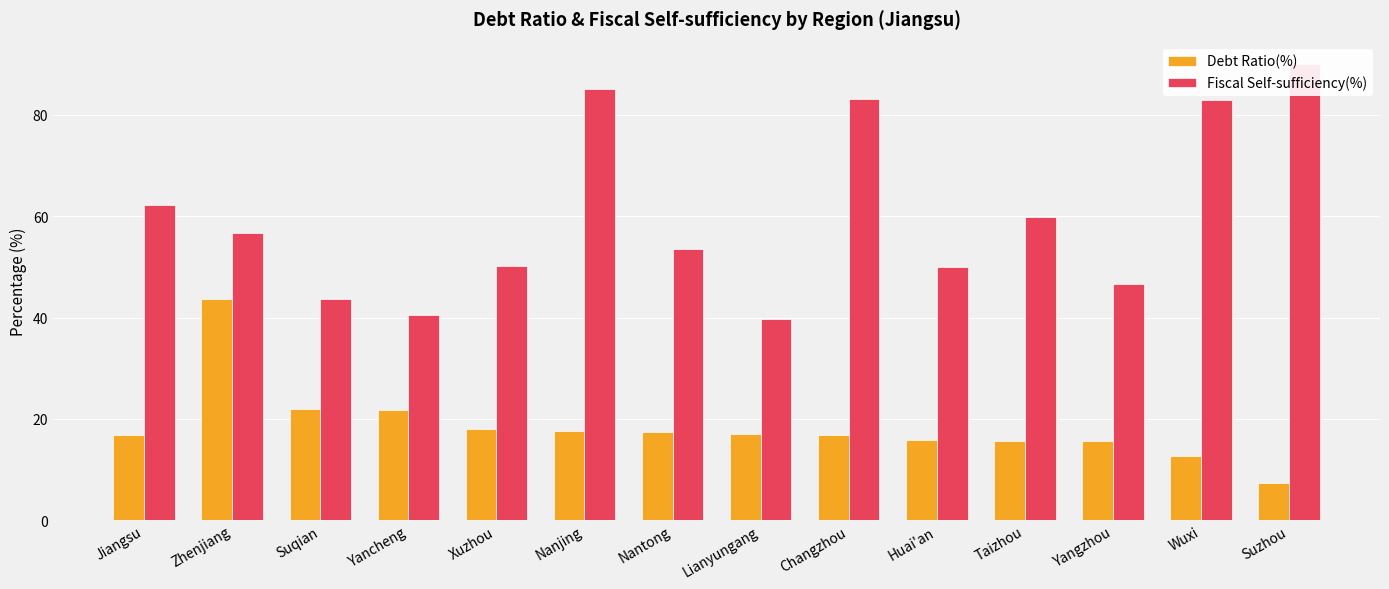

What is the average value of the Debt Ratio(%) series?

18.4